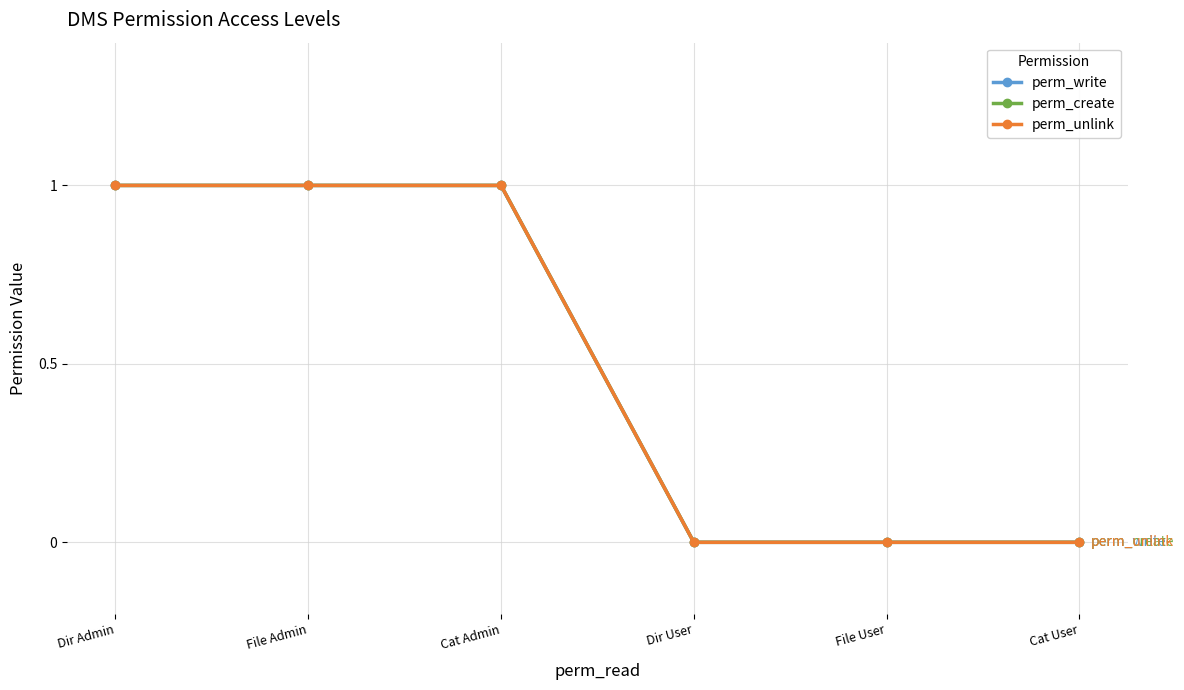

What is the value of the perm_create point at the 3rd from the left?

1